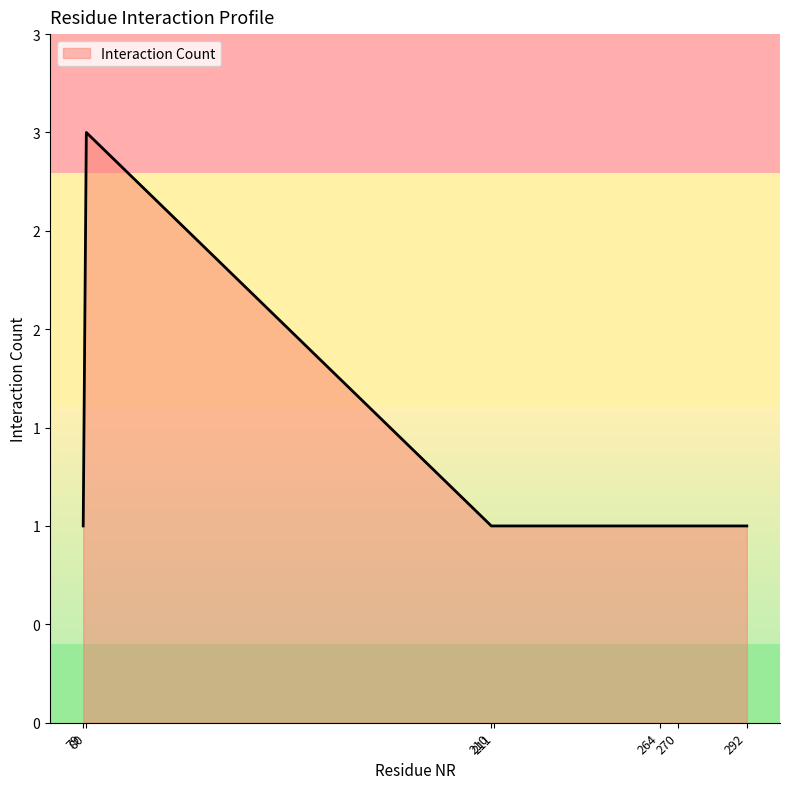

What is the minimum value shown in the chart?

1